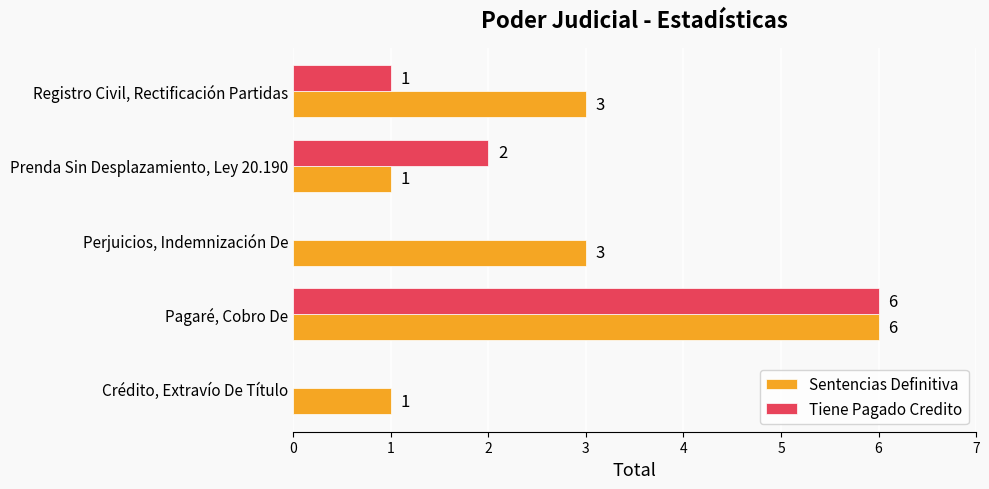

What is the sum of the Sentencias Definitiva values at Pagaré, Cobro De and Crédito, Extravío De Título?

7